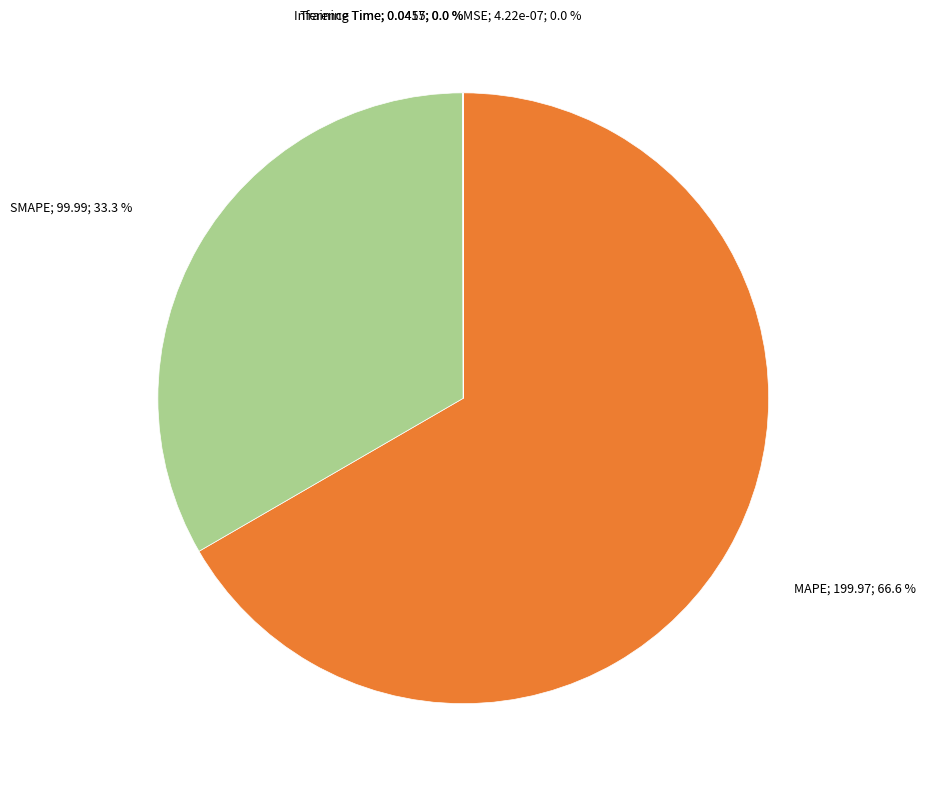

Is there any slice that represents more than half of the pie?

Yes